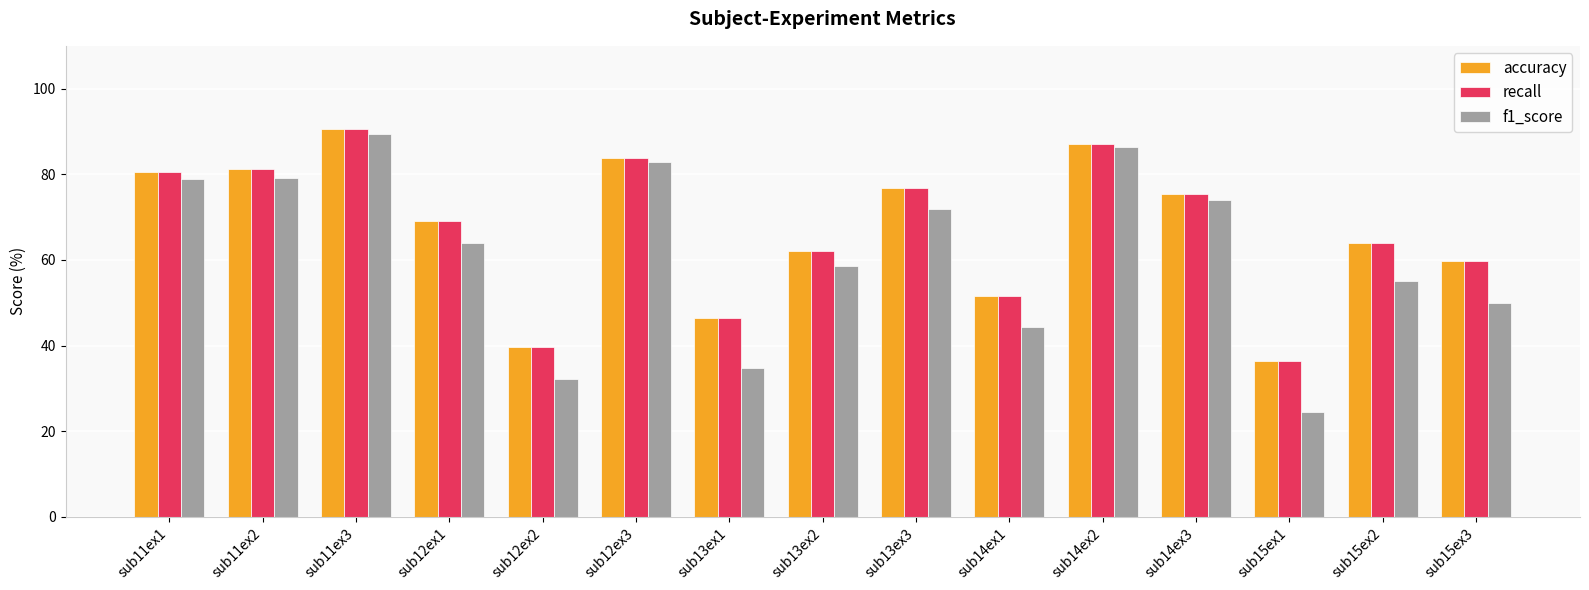

At which label does accuracy first exceed 69?

sub11ex1